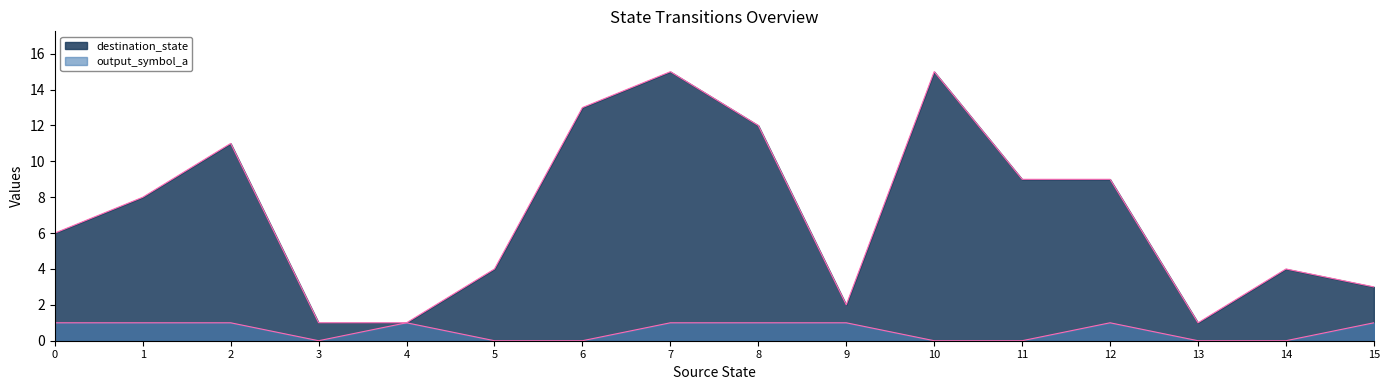

True or false: destination_state has more than 2 points higher than both neighbors.

True